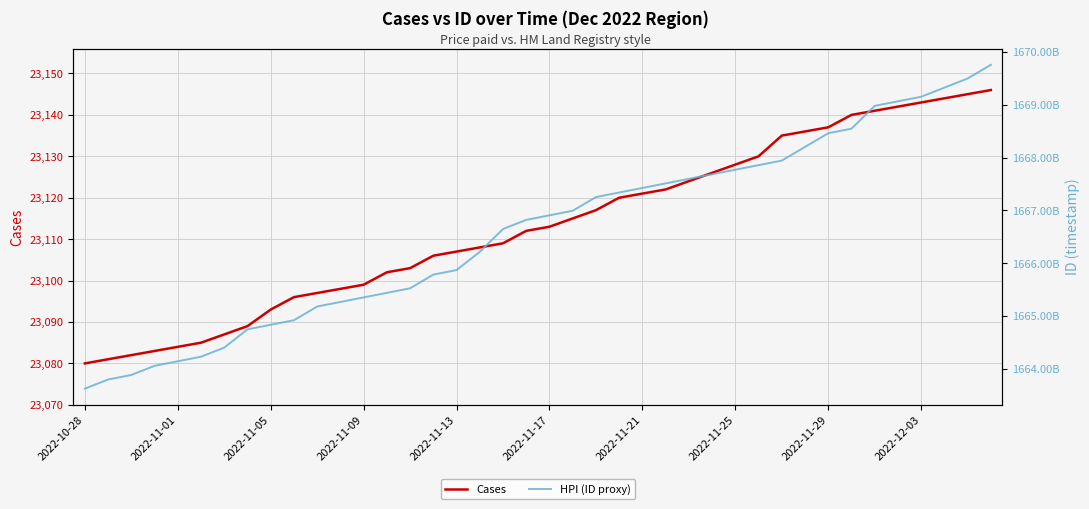

What are all the series names shown in the legend?

Cases, HPI (ID proxy)